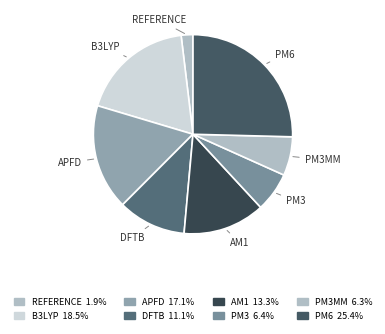

Is there a majority slice in this chart?

No